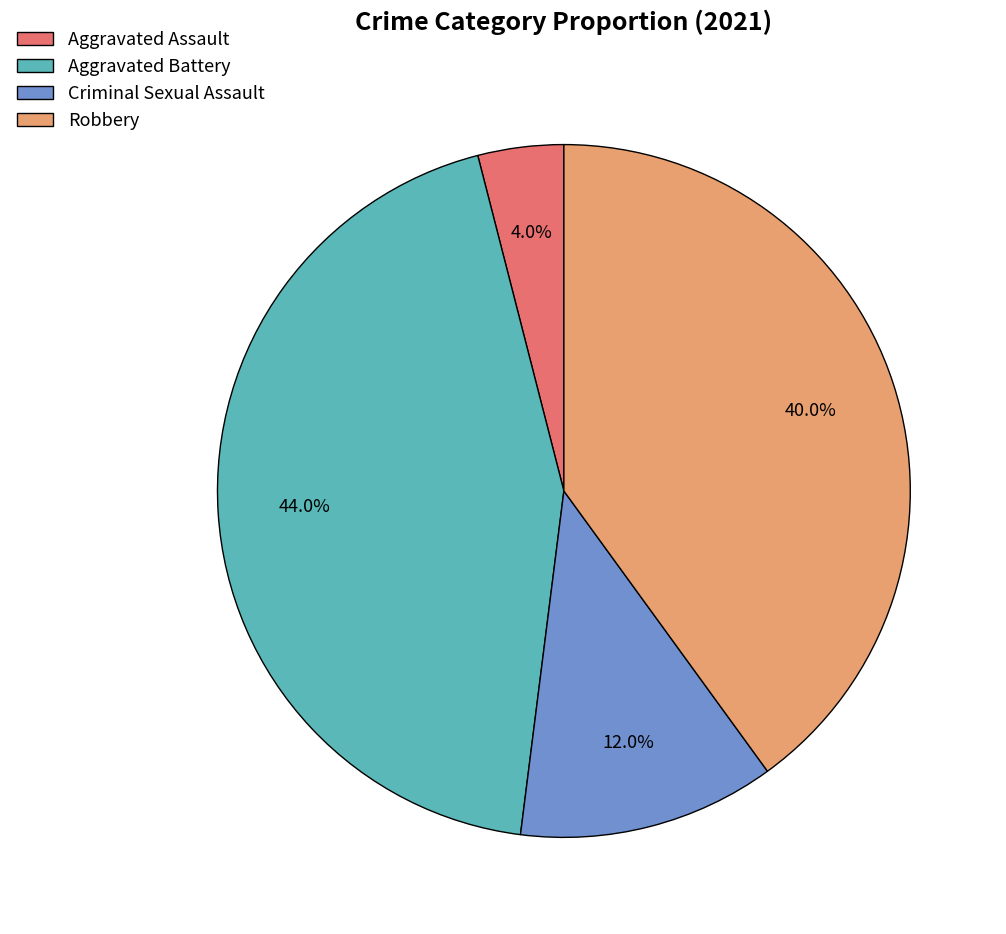

True or false: Robbery accounts for 45% of the total.

False